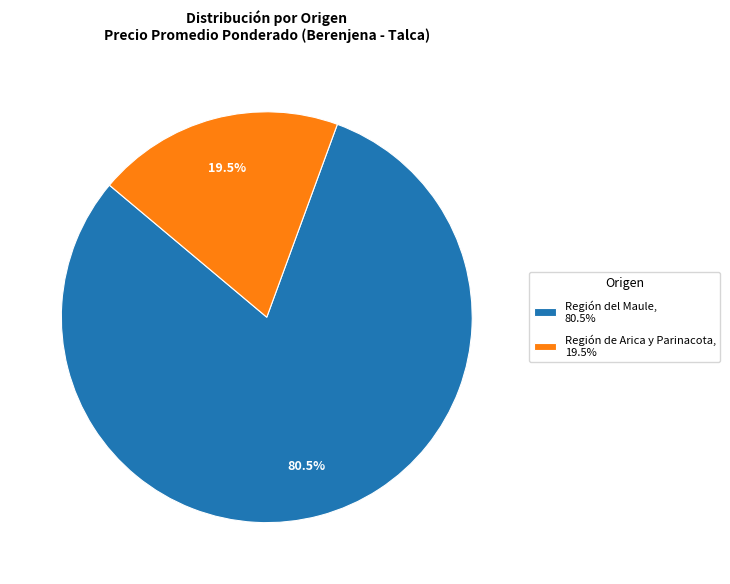

What is the ratio of the value at Región del Maule, 80.5% to the value at Región de Arica y Parinacota, 19.5%?

4.1